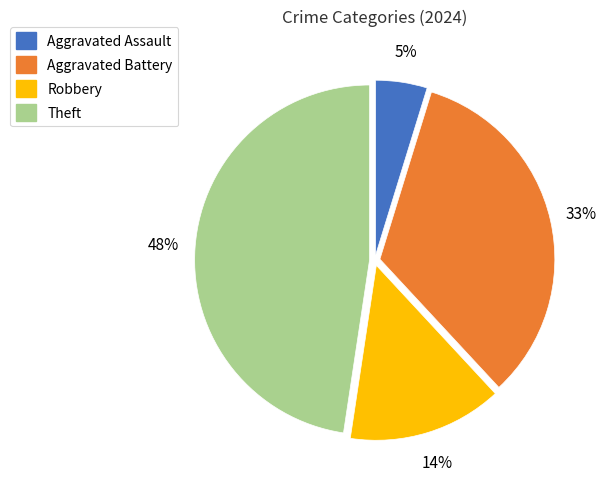

Is it true that Robbery is 23% of the pie?

False